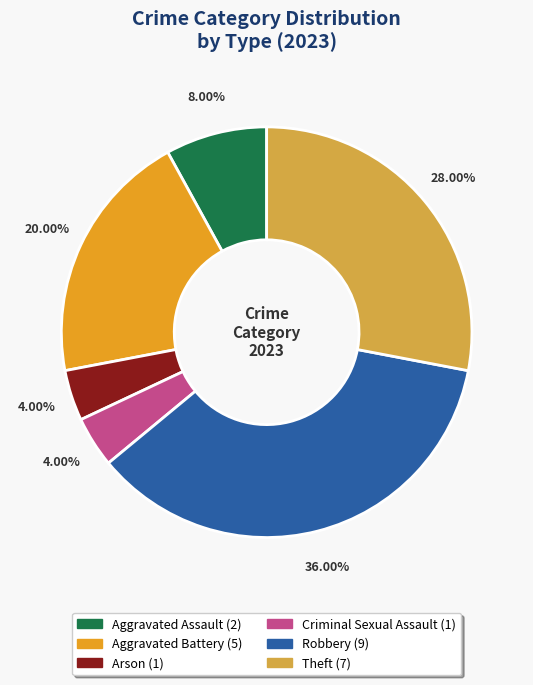

Is there a majority slice in this chart?

No